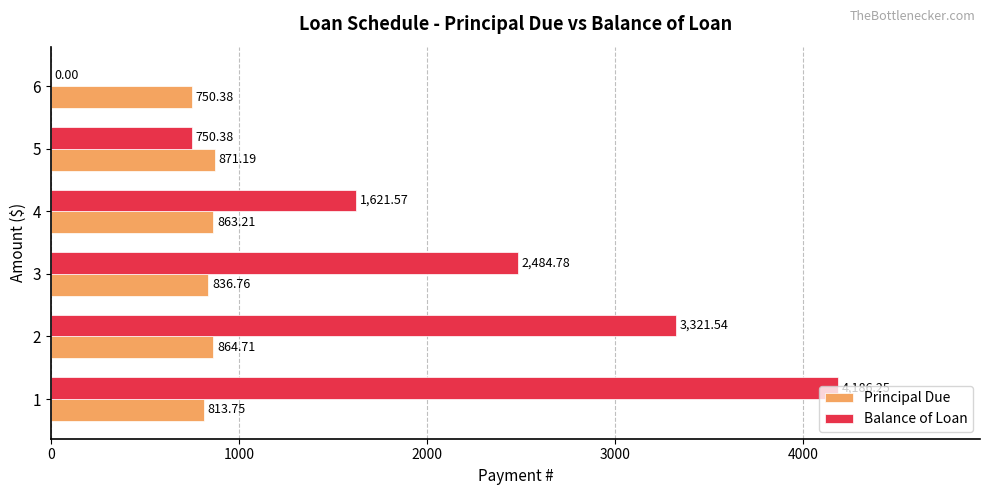

What is the sum of the Balance of Loan values at 1 and 4?

5807.8